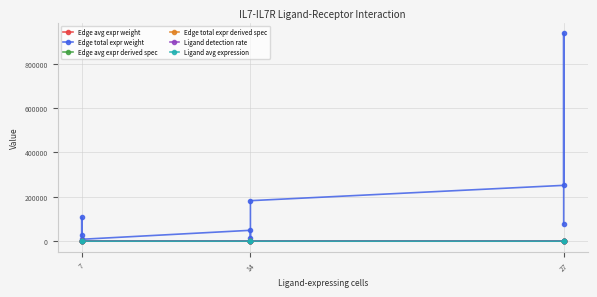

What is the highest value of the Edge avg expr derived spec series?

0.6